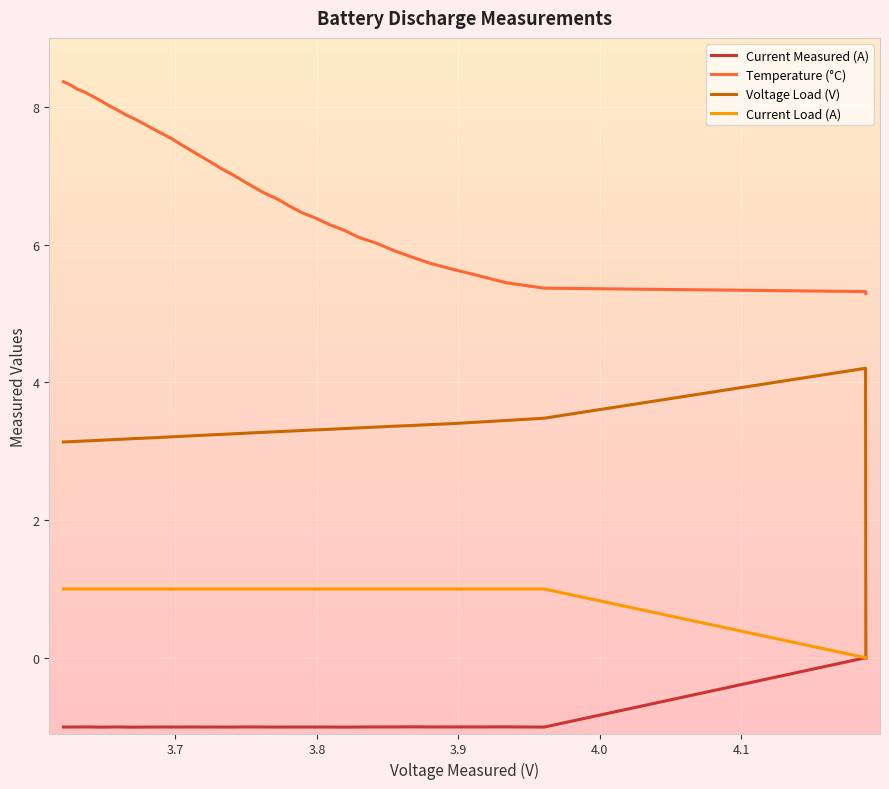

True or false: Current Load (A) and Current Measured (A) intersect in this chart.

False